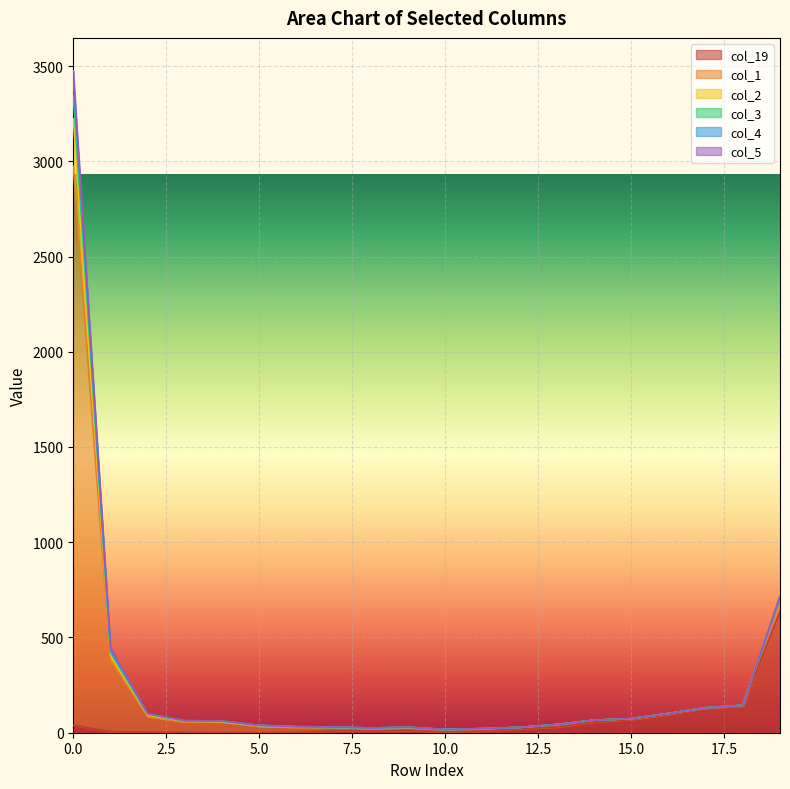

What is the approximate value of col_1 at 5, to the nearest 10?

40